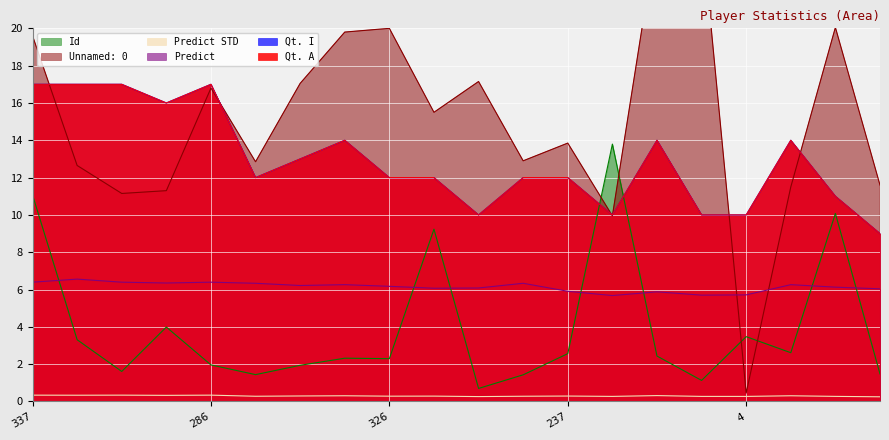

The Unnamed: 0 series shows 11.3 at 196. True or false?

True